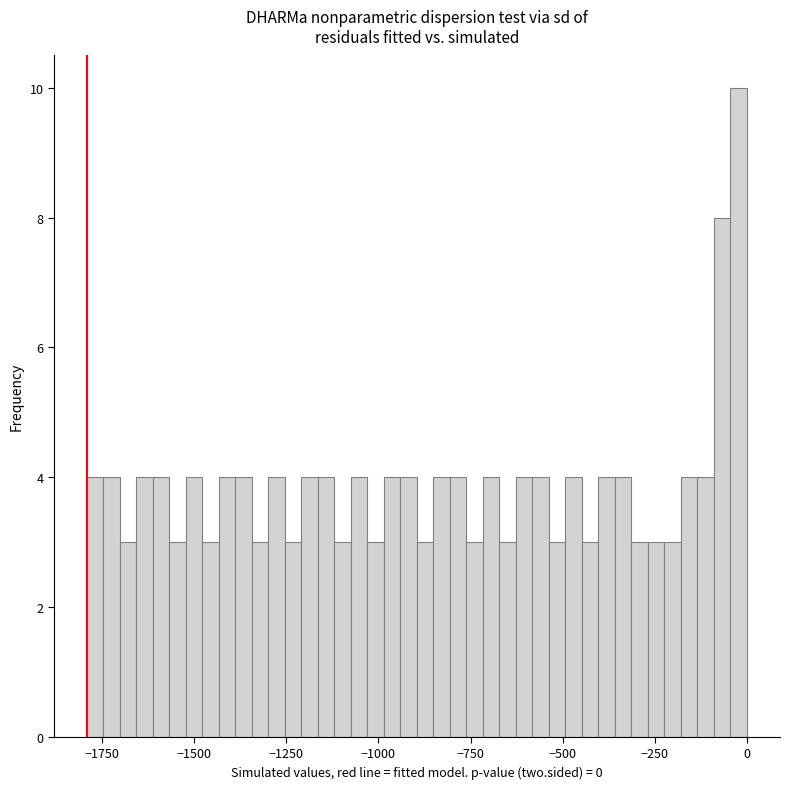

Around what value on the x-axis is the tallest bar? Give the approximate position of its centre, as read against the axis.

0